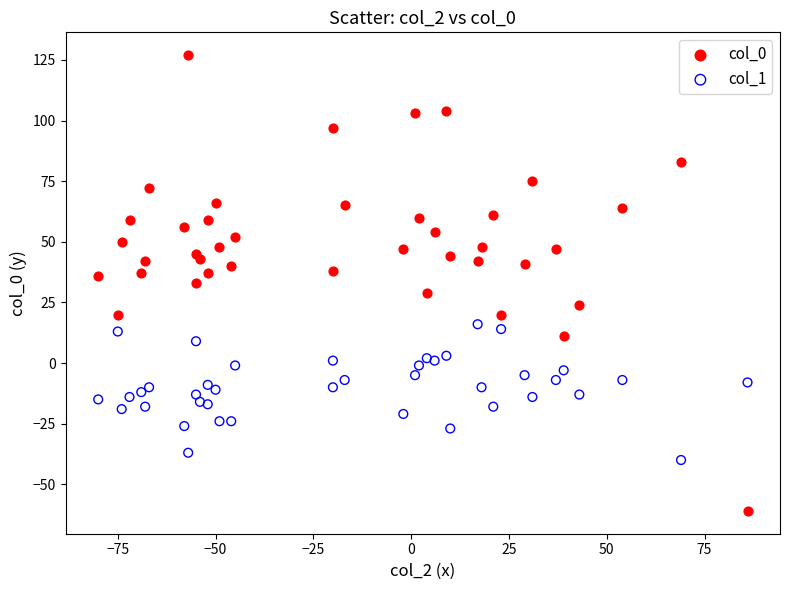

Which series contains the highest Y value?

col_0